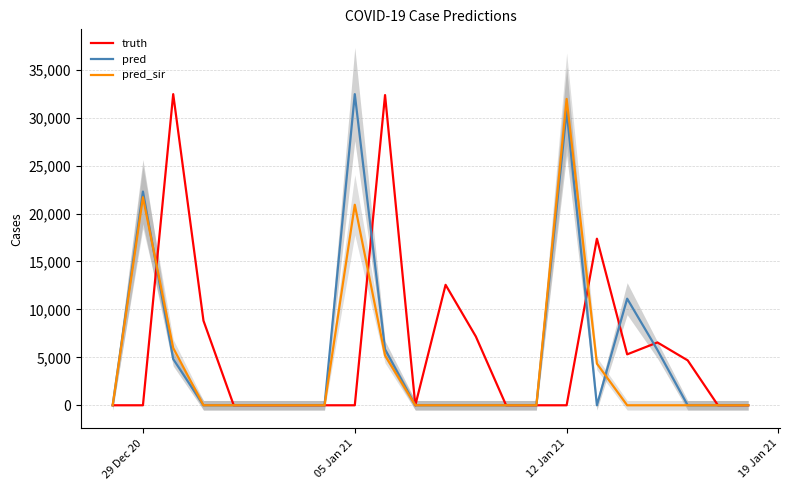

What is the difference between the maximum and second lowest values in the truth series?

32453.0